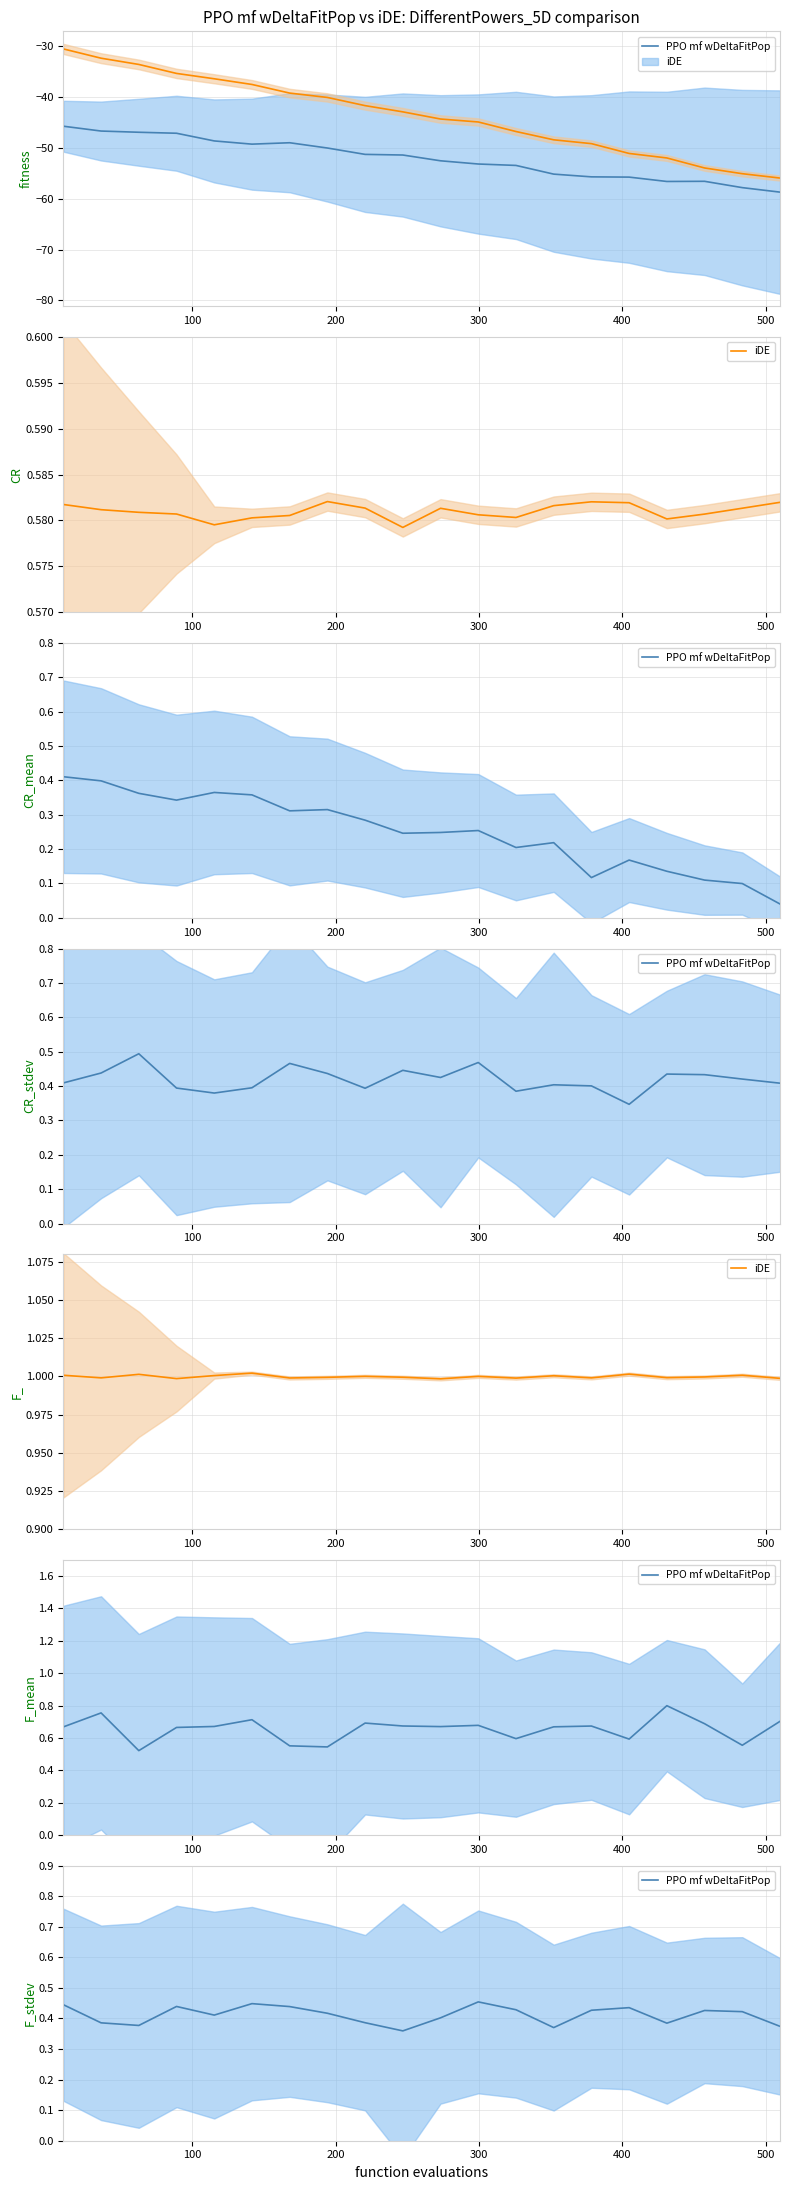

How many lines are shown in the chart?

2